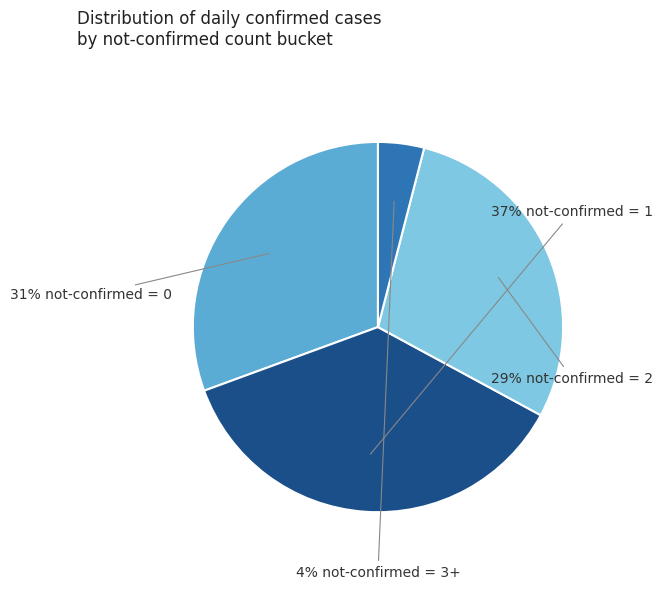

How many segments does this pie chart have?

4